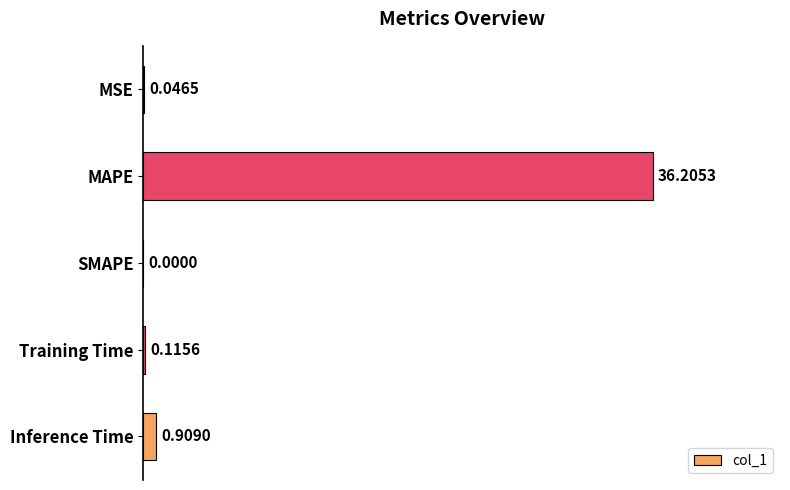

What is the sum of the values at SMAPE and MAPE?

36.2